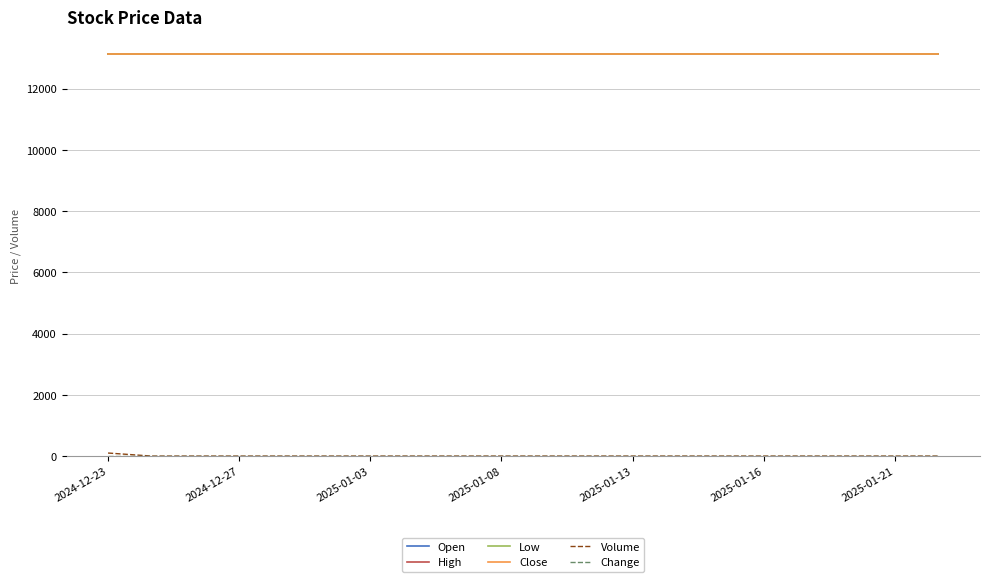

Does the chart display data point markers on the line(s)?

No